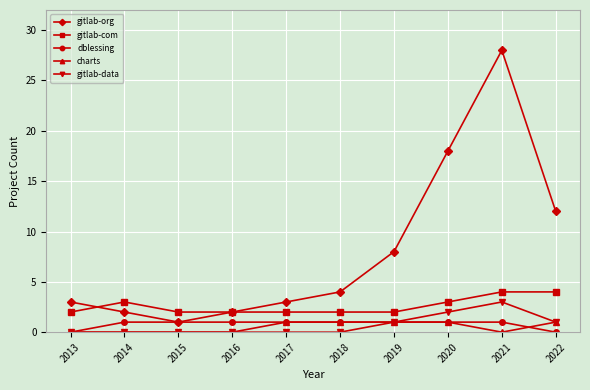

What is the spread (max minus min) of values at 2014?

3